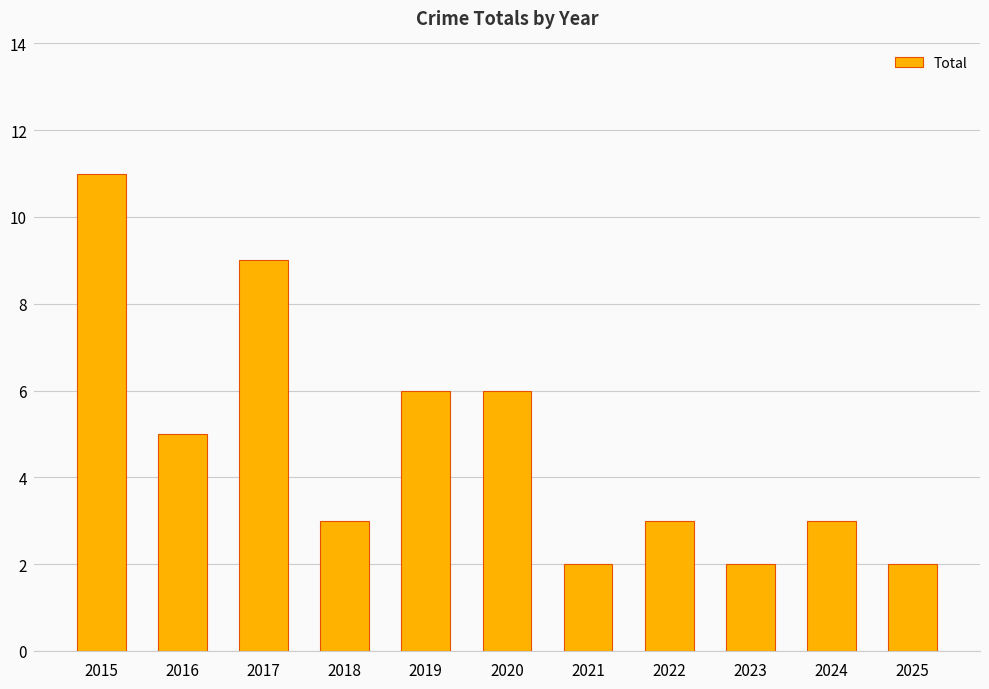

What is the maximum value shown in the chart?

11